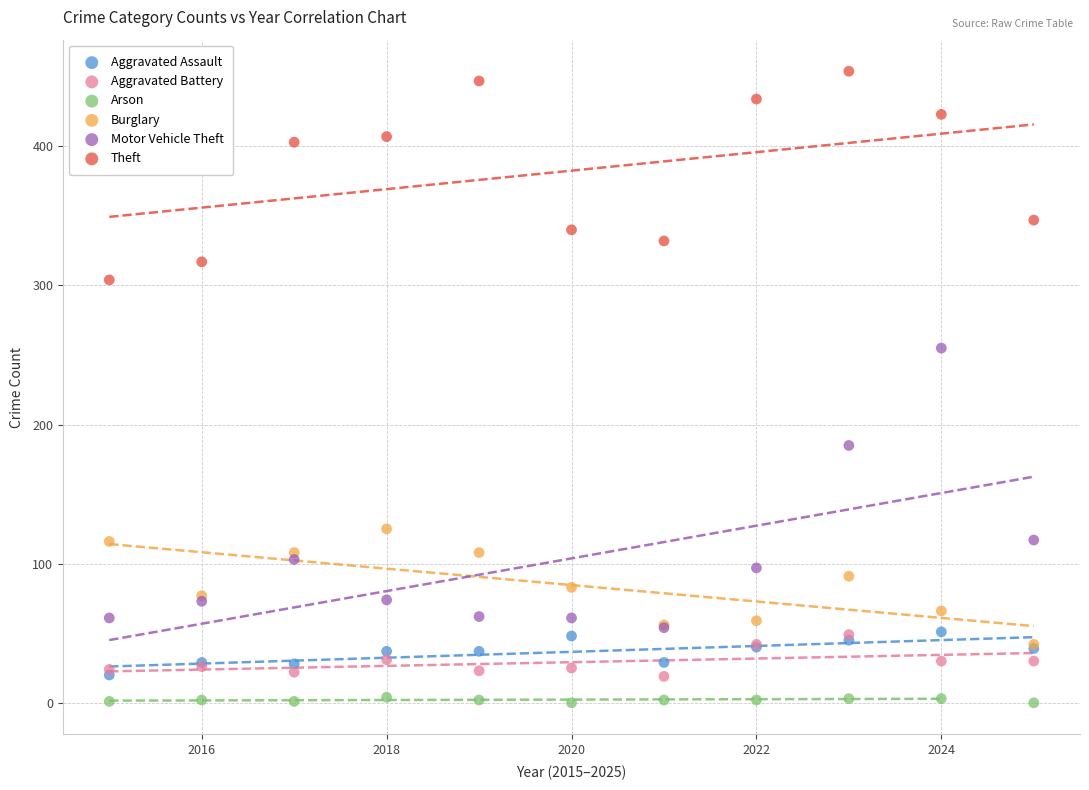

Which series reaches the minimum Y coordinate?

Arson